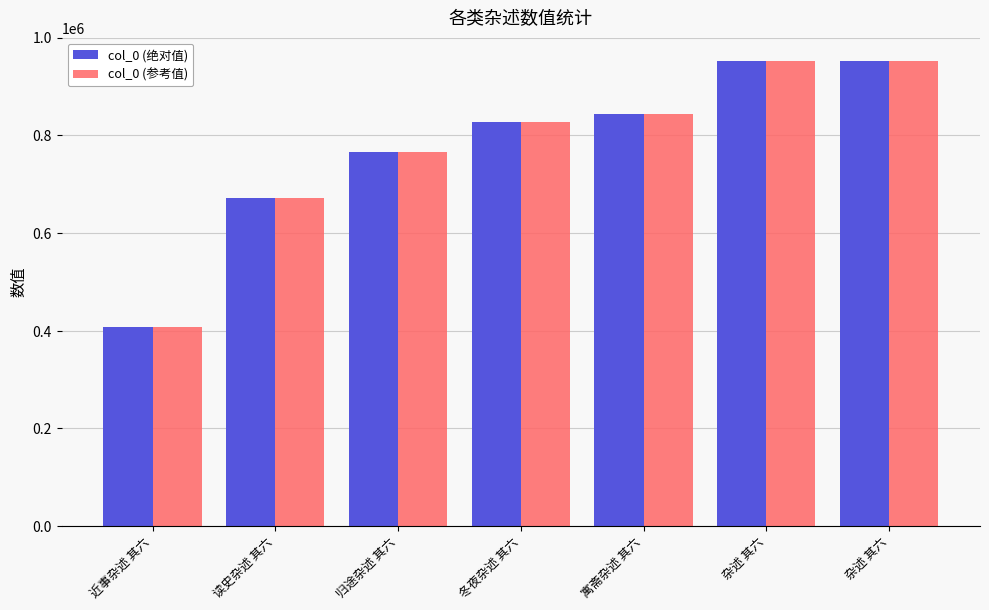

What is the difference between the second highest and second lowest values in the col_0 (参考值) series?

281224